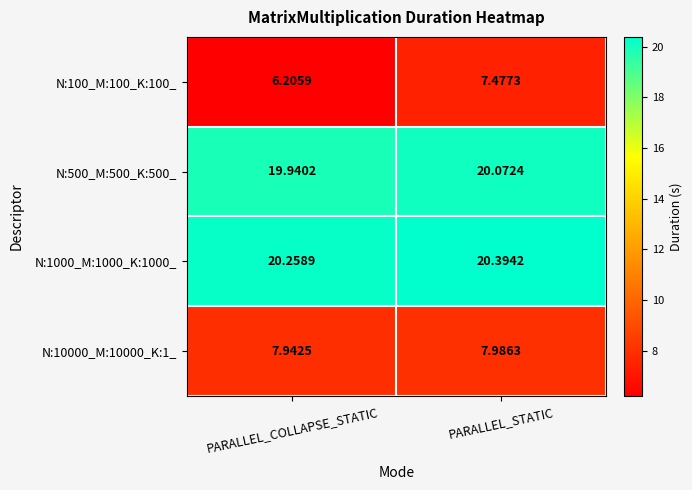

At which label is N:100_M:100_K:100_ closest to 6?

PARALLEL_COLLAPSE_STATIC